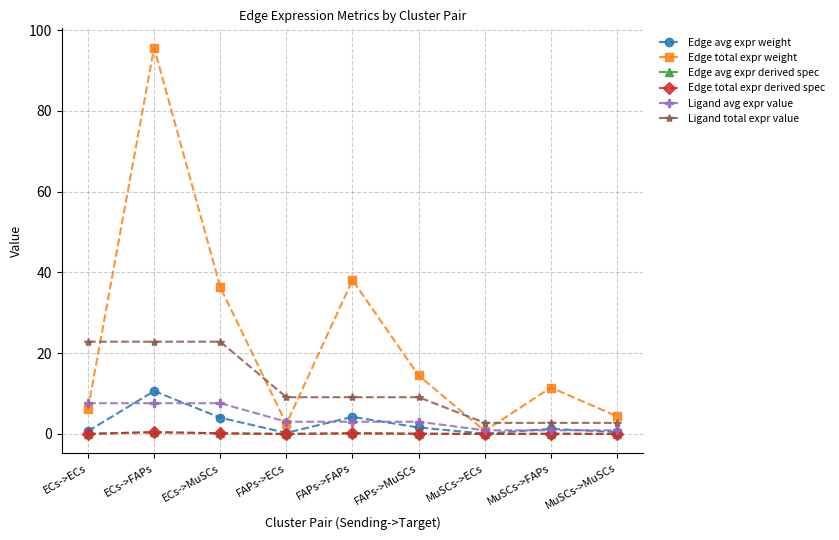

What is the difference between the highest and lowest values at ECs->MuSCs?

36.2